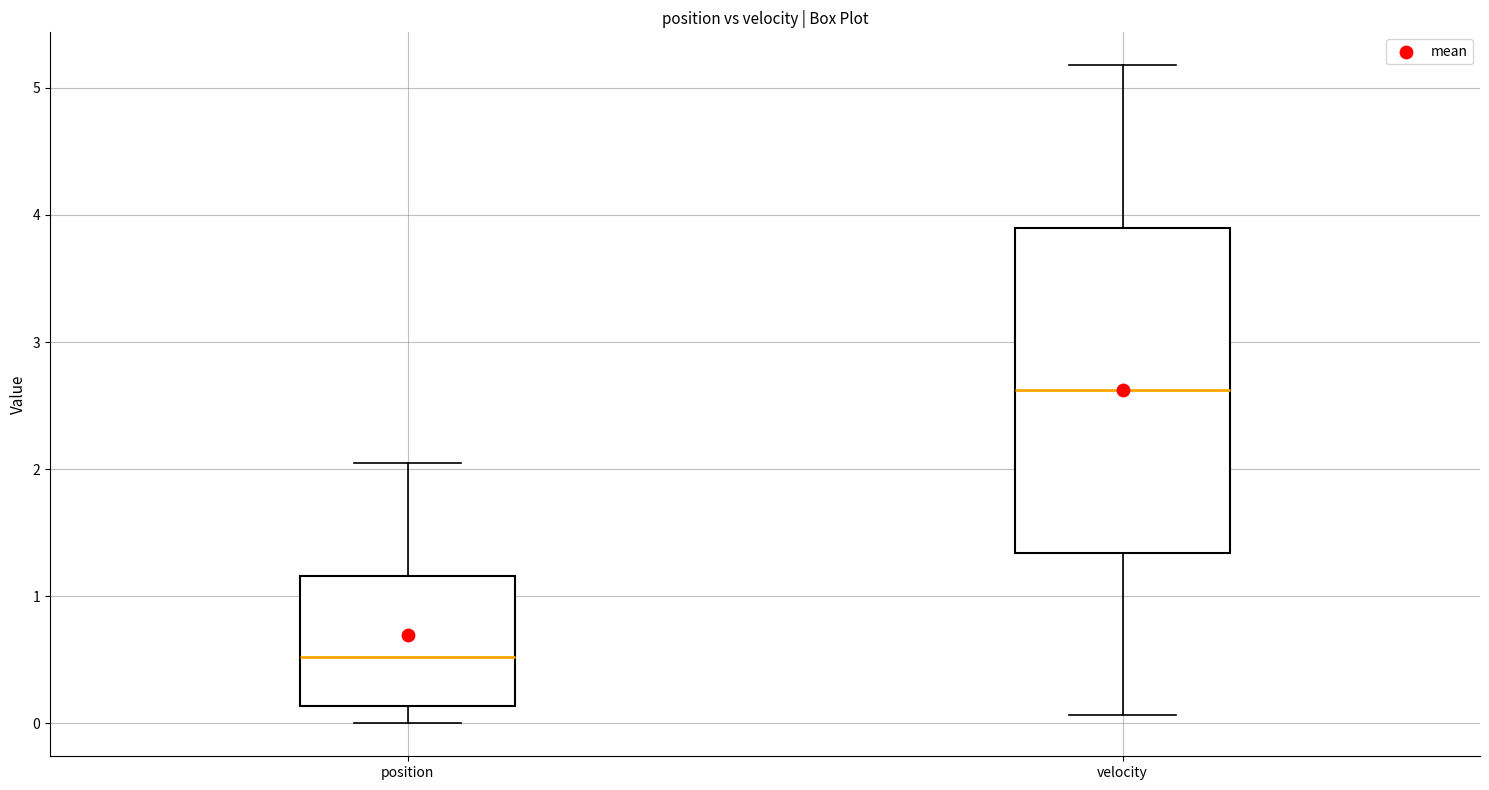

Which box is the tallest, from its lower edge to its upper edge?

velocity